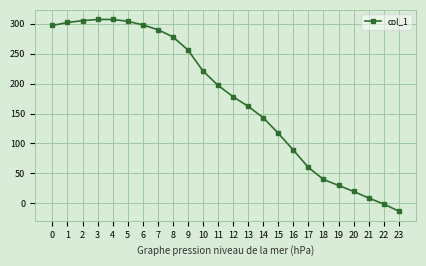

What is the smallest value displayed?

-13